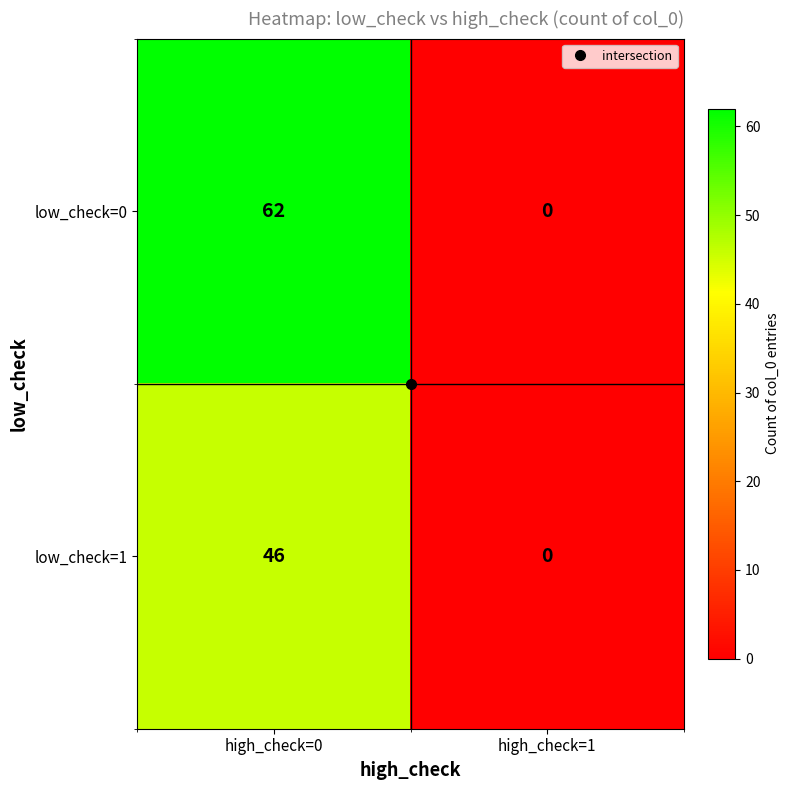

What is the approximate value of low_check=0 at high_check=0, to the nearest 5?

60